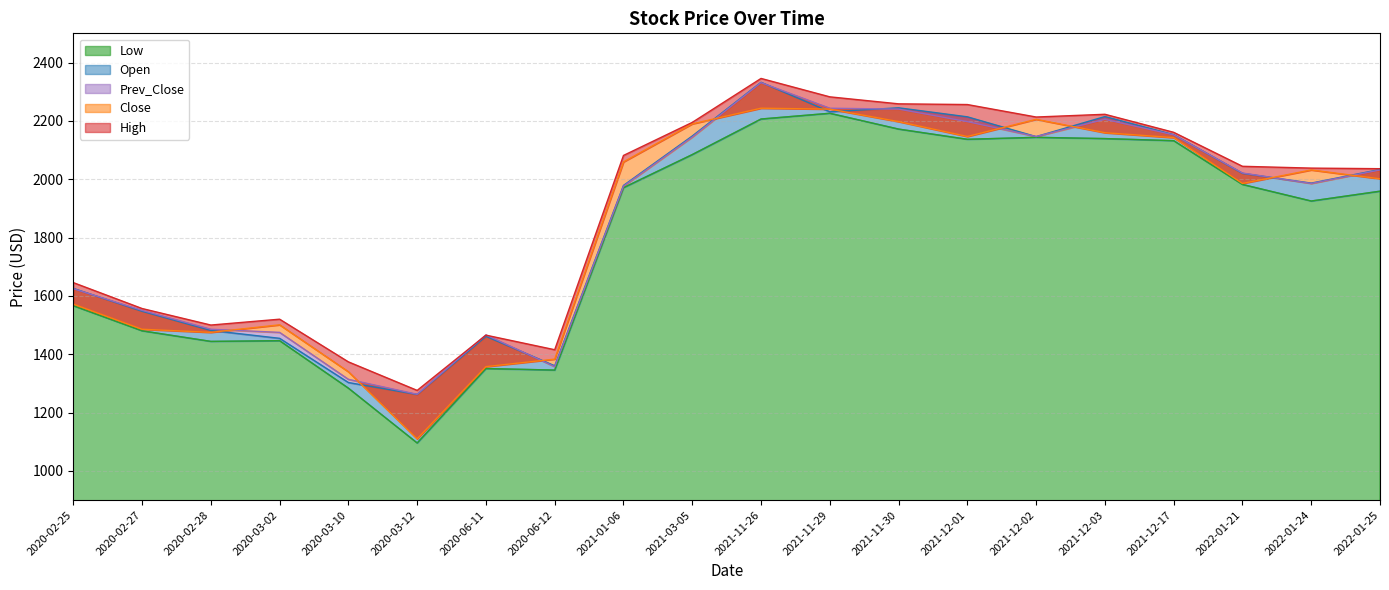

What is the highest value of the High series?

2345.4